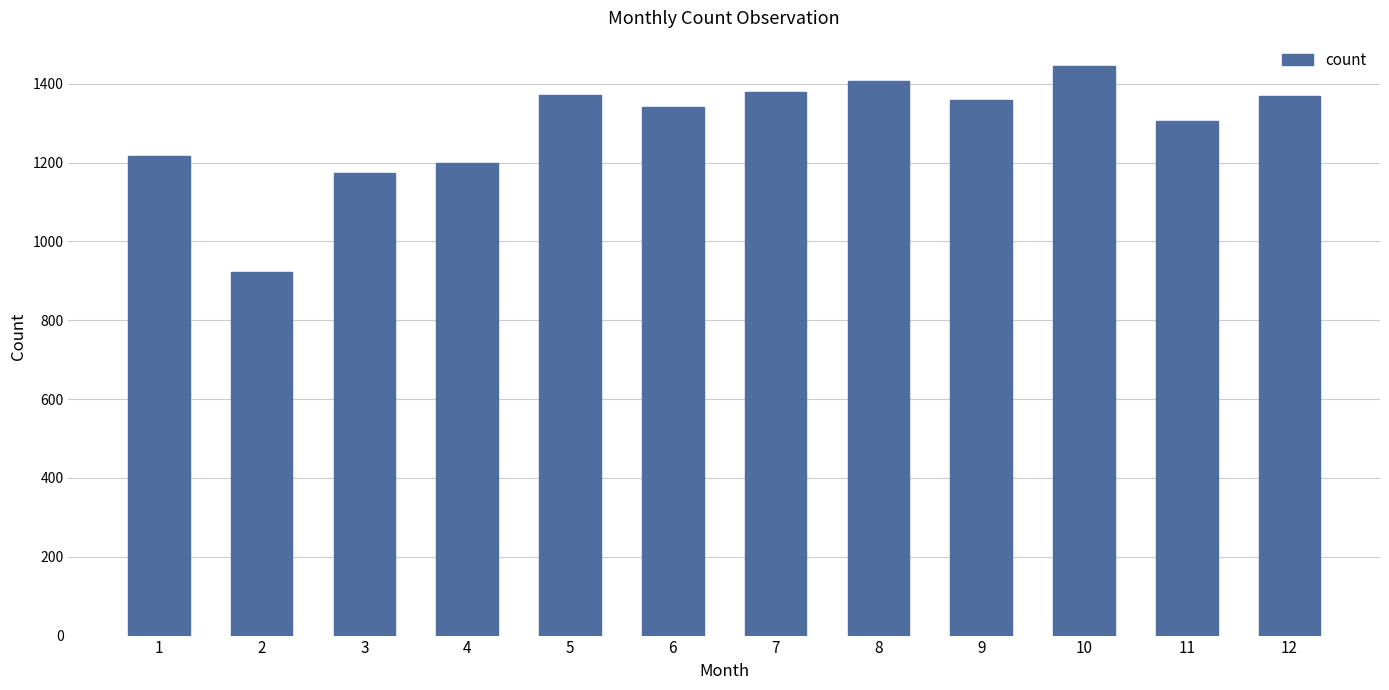

What is the average value?

1291